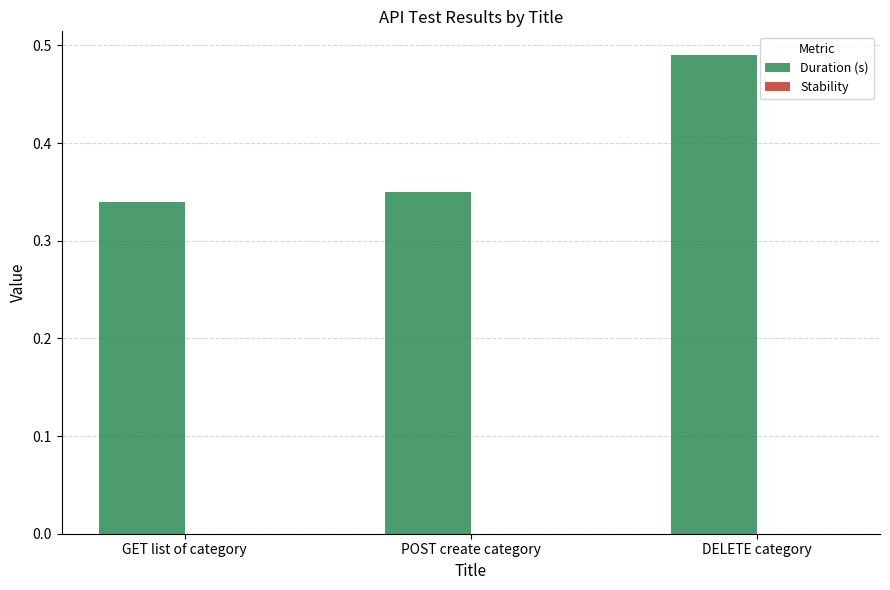

True or false: the data shows 0.2 at POST create category.

False